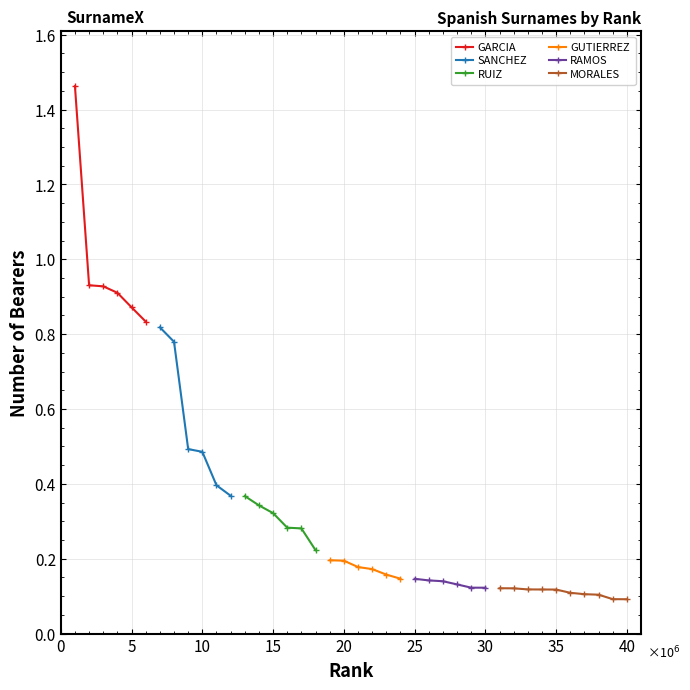

Which label corresponds to the smallest value in the chart?

39